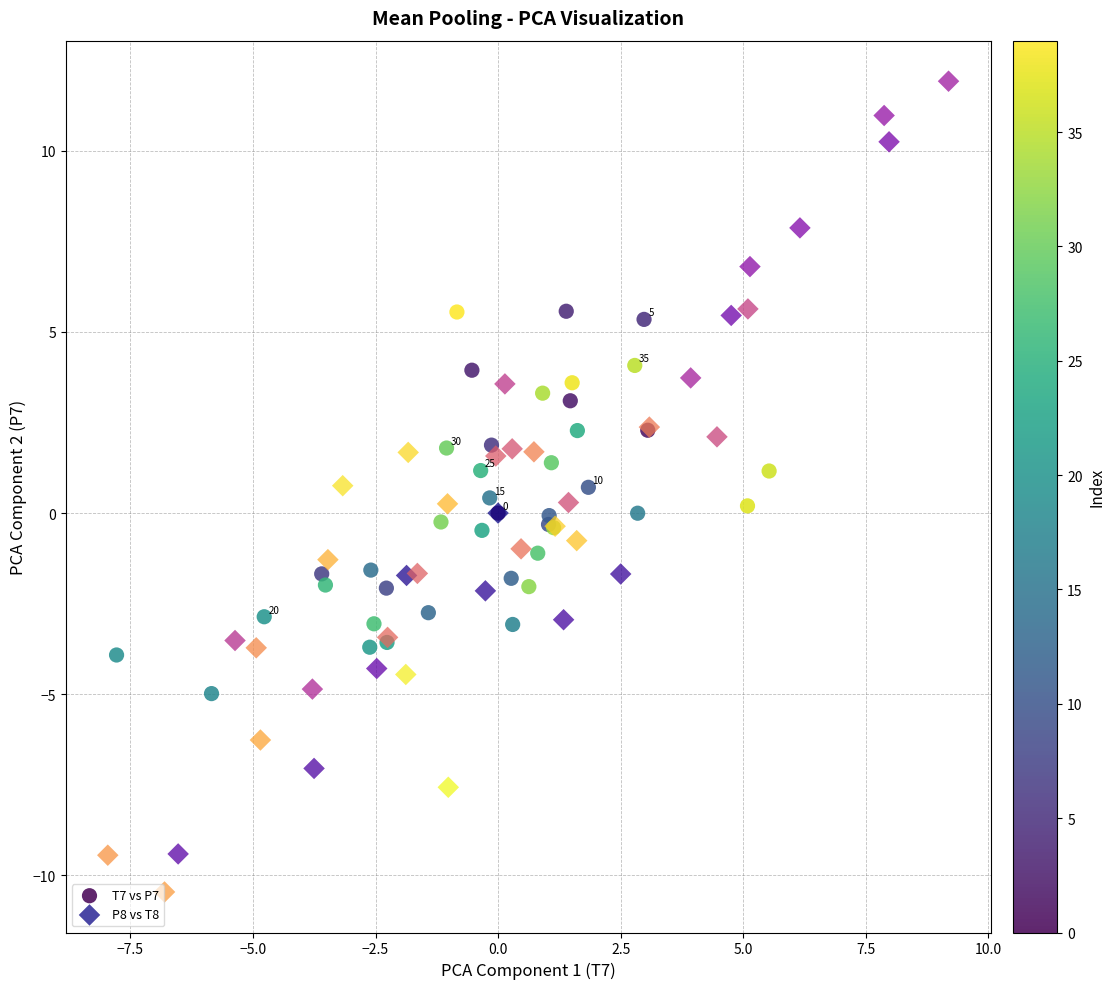

Which series contains the highest Y value?

P8 vs T8